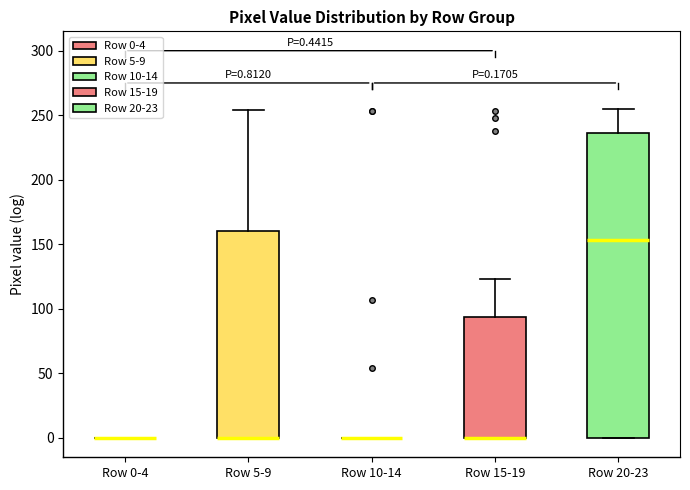

Comparing the boxes themselves (not the whiskers), which one is the tallest?

Row 20-23